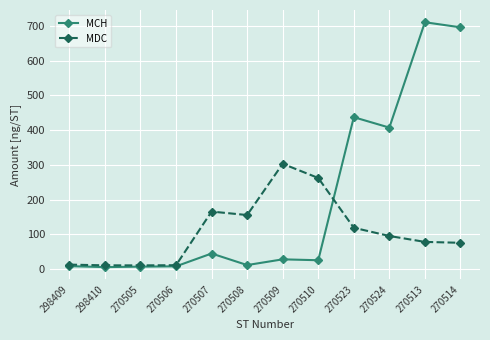

What is the label of the 10th point from the left?

270524